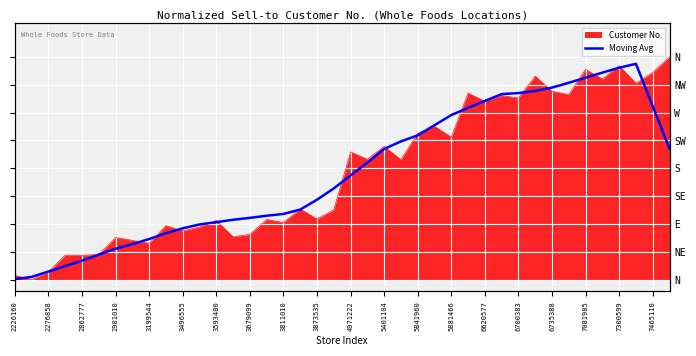

What is the difference between the maximum and second lowest values?

1.0